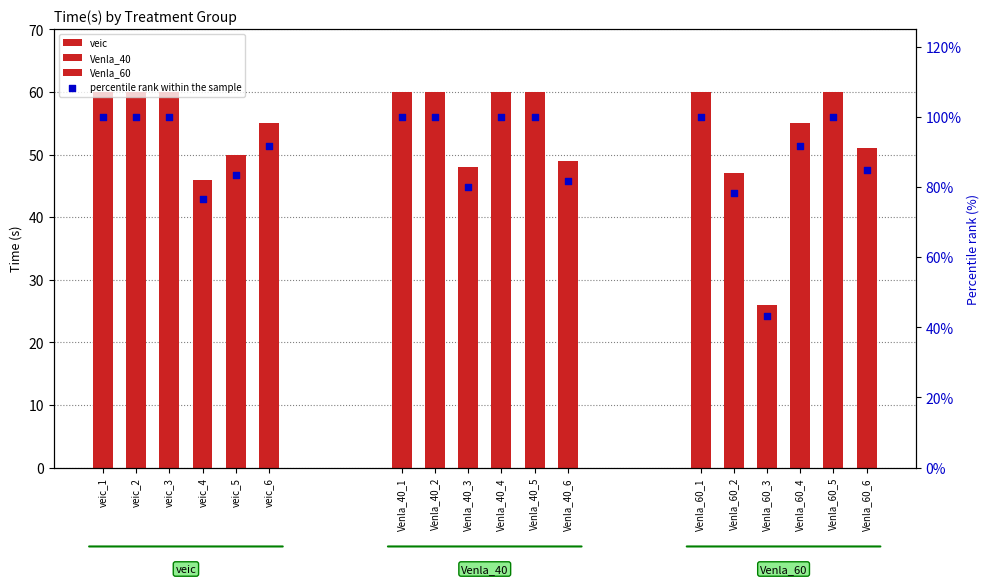

Which has a higher value, veic_3 or veic_1?

veic_3